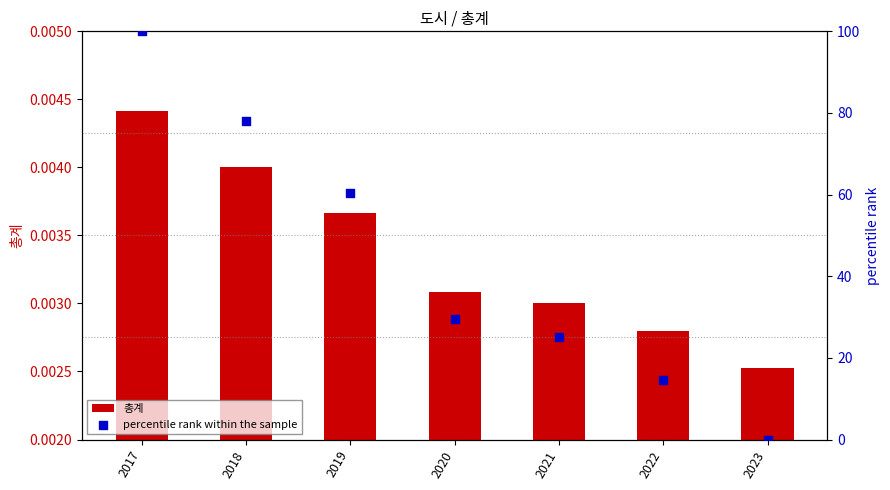

Is the value of percentile rank within the sample at 2017 greater than the value of 총계 at 2021?

Yes